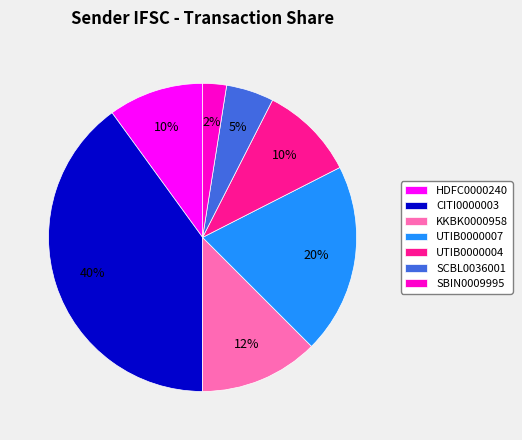

How many segments does this pie chart have?

7